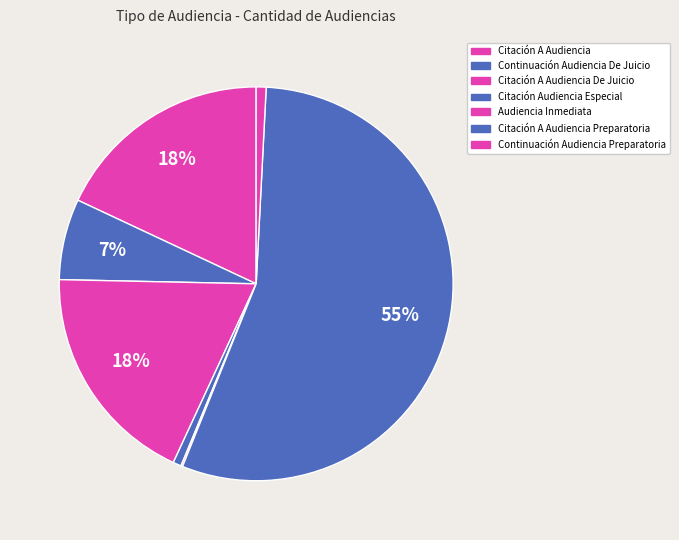

To the nearest percent, what percentage of the pie is Citación A Audiencia De Juicio?

18%